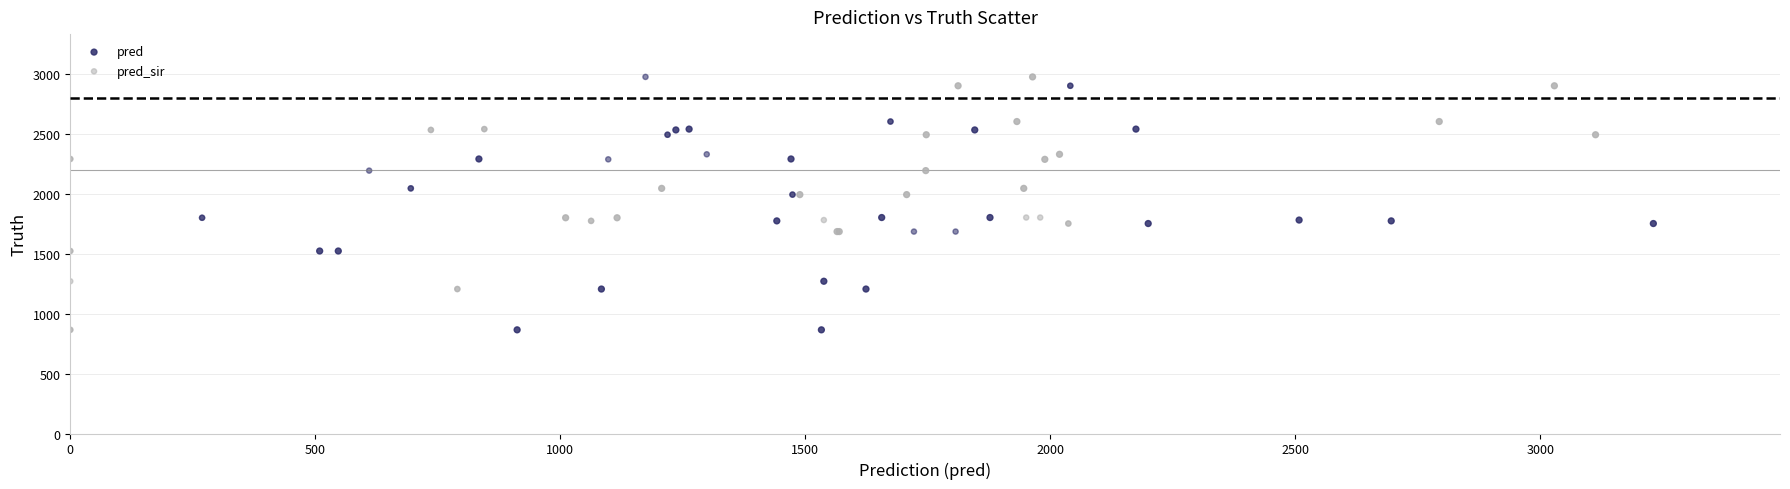

What are all the series names shown in the legend?

pred, pred_sir